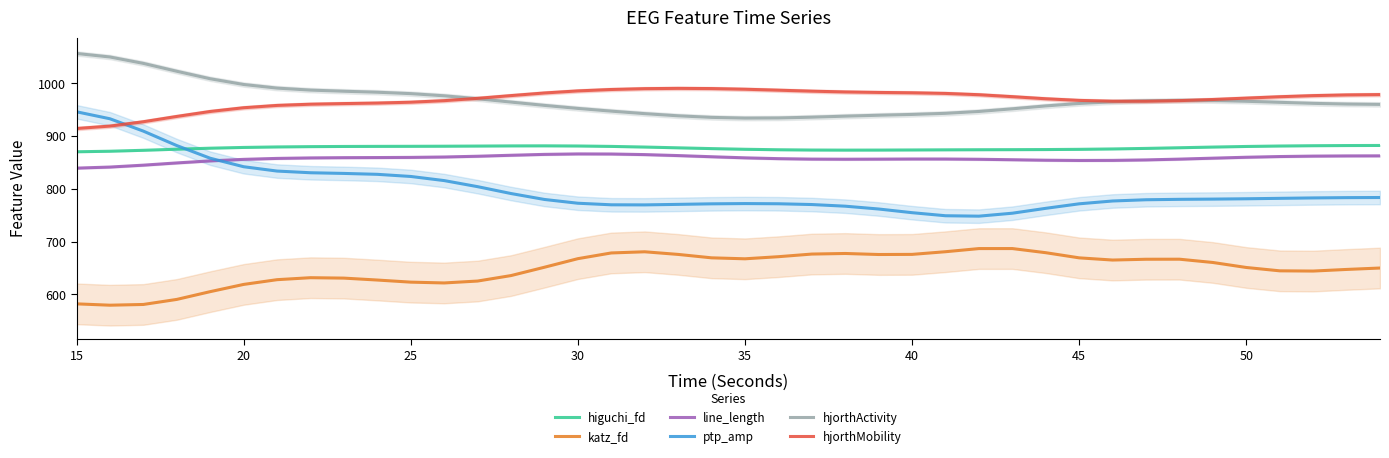

True or false: katz_fd has a value of 669.1 at 45.

True